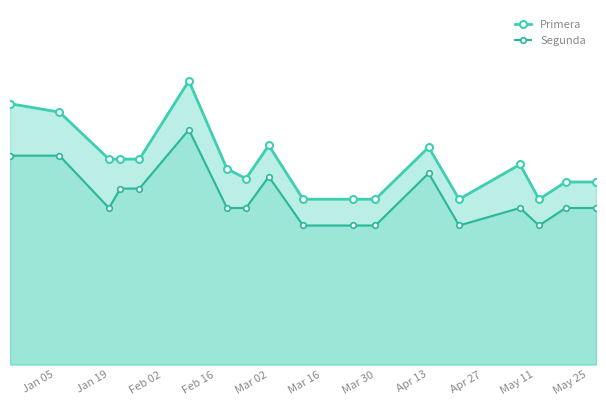

How many data points in Segunda are above 500?

7